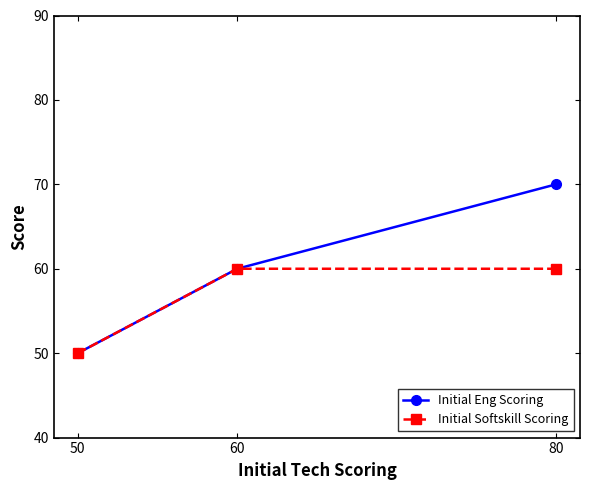

The value of Initial Eng Scoring at 50 is 25. True or false?

False